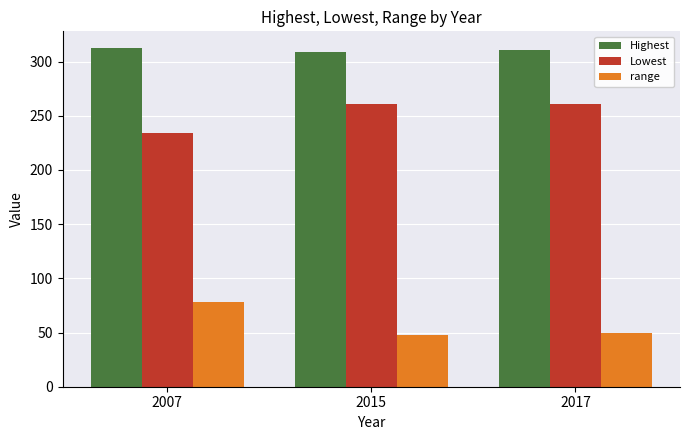

Rank the series by their average value, from lowest to highest.

range, Lowest, Highest